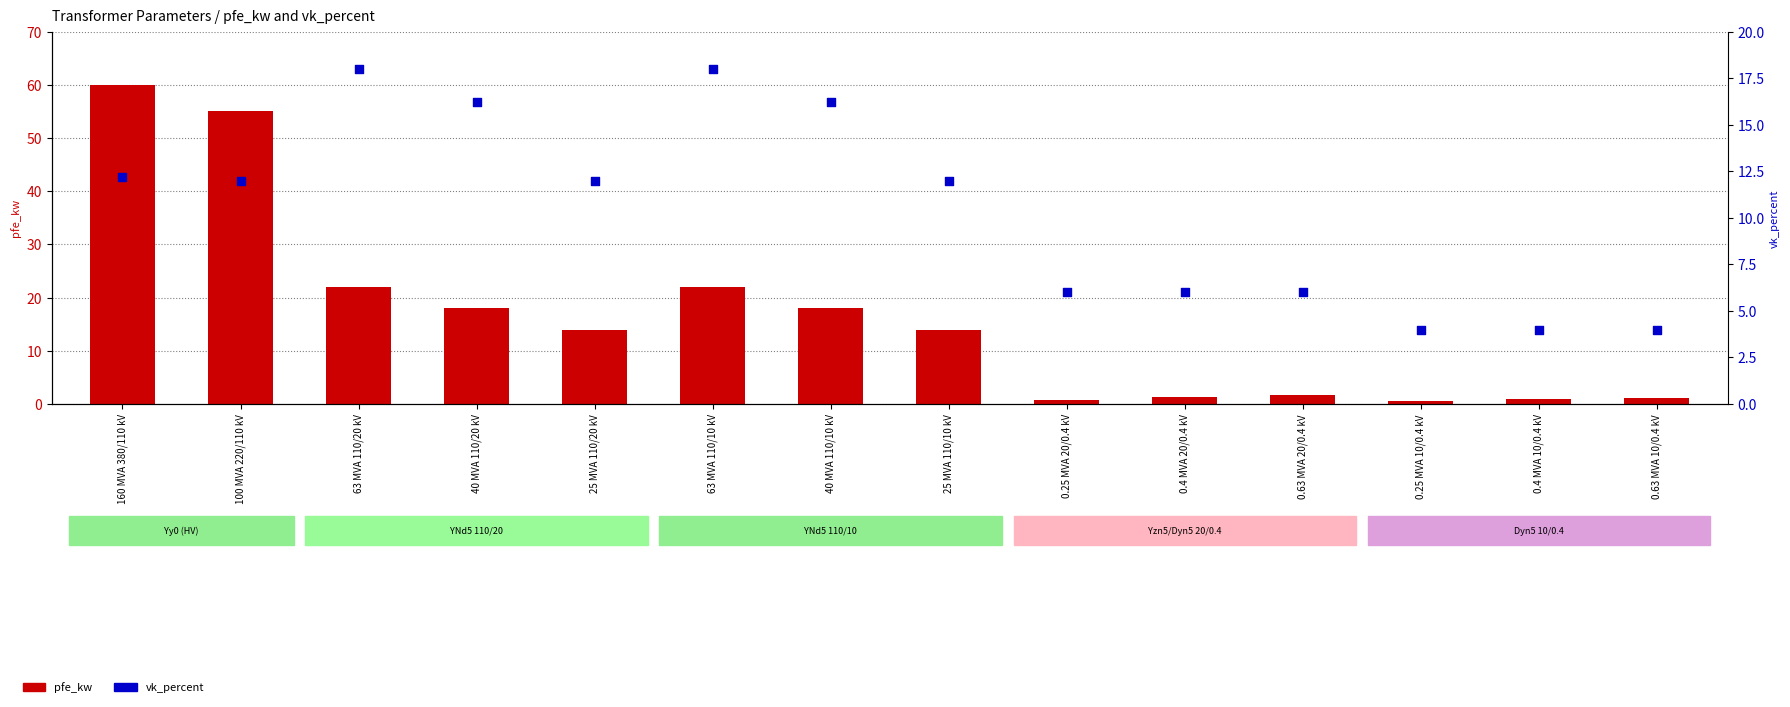

Is the value of pfe_kw at 0.4 MVA 10/0.4 kV greater than the value of vk_percent at 0.25 MVA 10/0.4 kV?

No